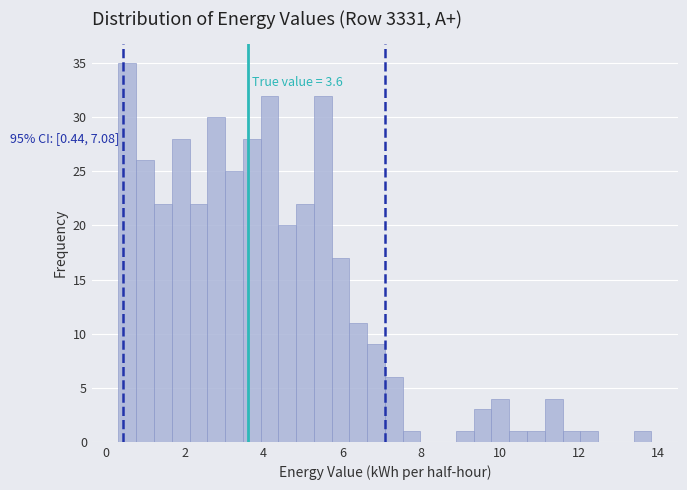

Around what value on the x-axis is the tallest bar? Give the approximate position of its centre, as read against the axis.

0.6